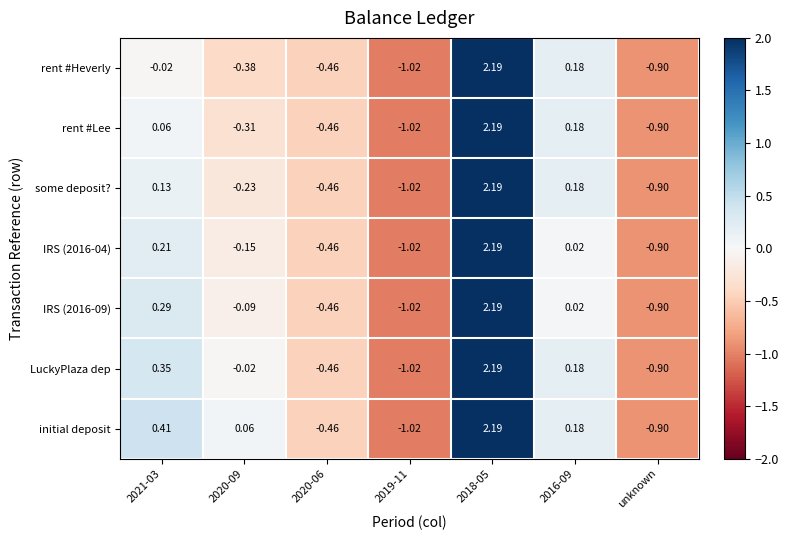

Is the value of IRS (2016-09) at 2018-05 greater than the value of initial deposit at unknown?

Yes